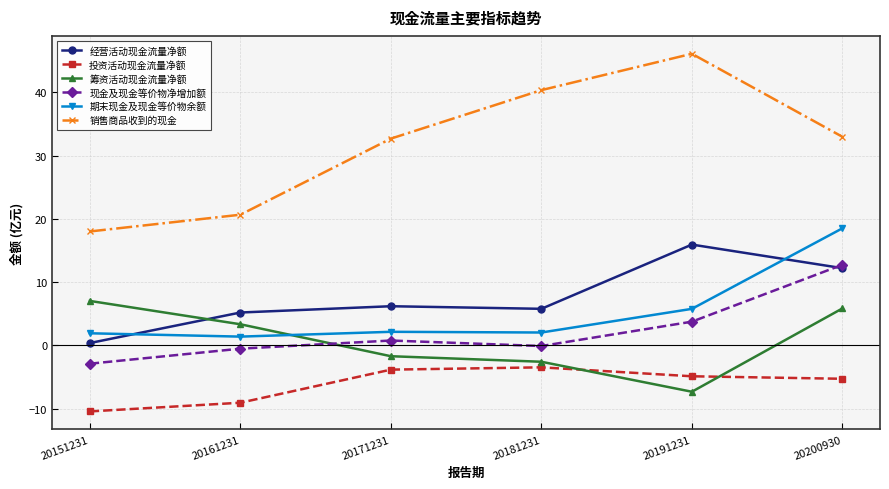

What is the maximum value shown in the chart?

46.1